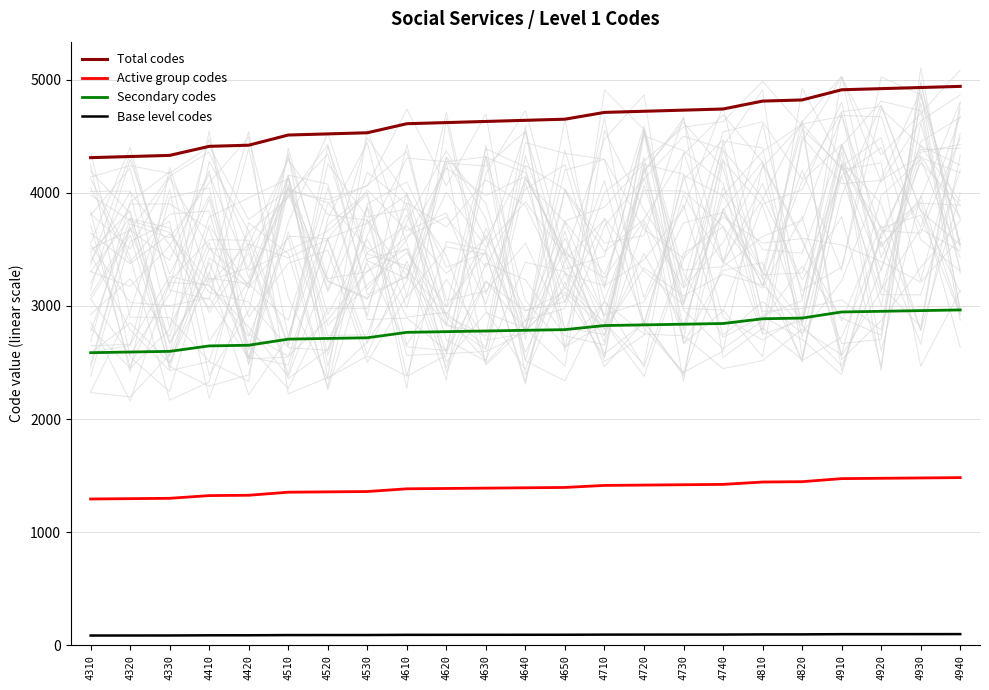

What is the sum of all Total codes values?

106730.0